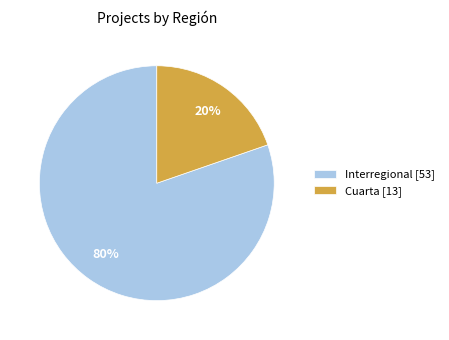

Count the number of slices in the pie.

2